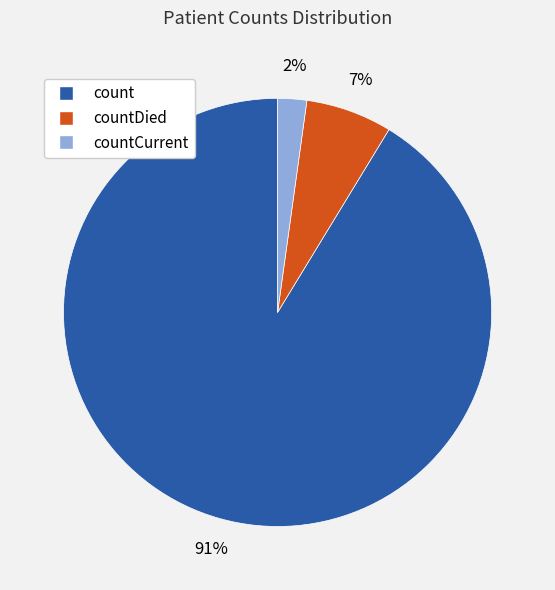

To the nearest percent, what is the average slice percentage?

33%